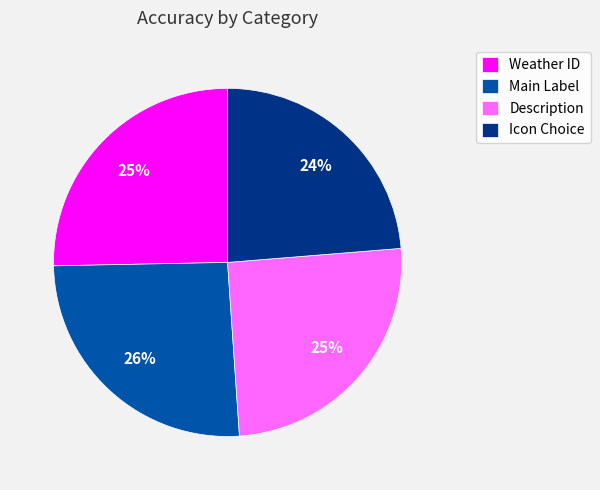

Does Main Label account for over 50% of the chart?

No